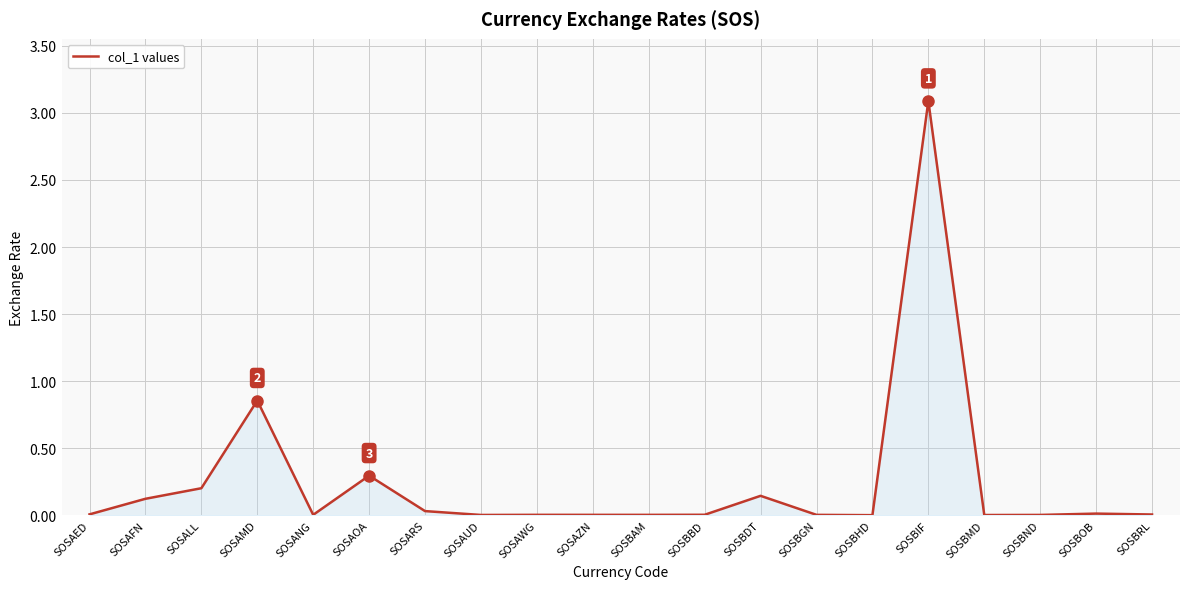

What is the change in value from SOSBDT to SOSBIF?

+2.9